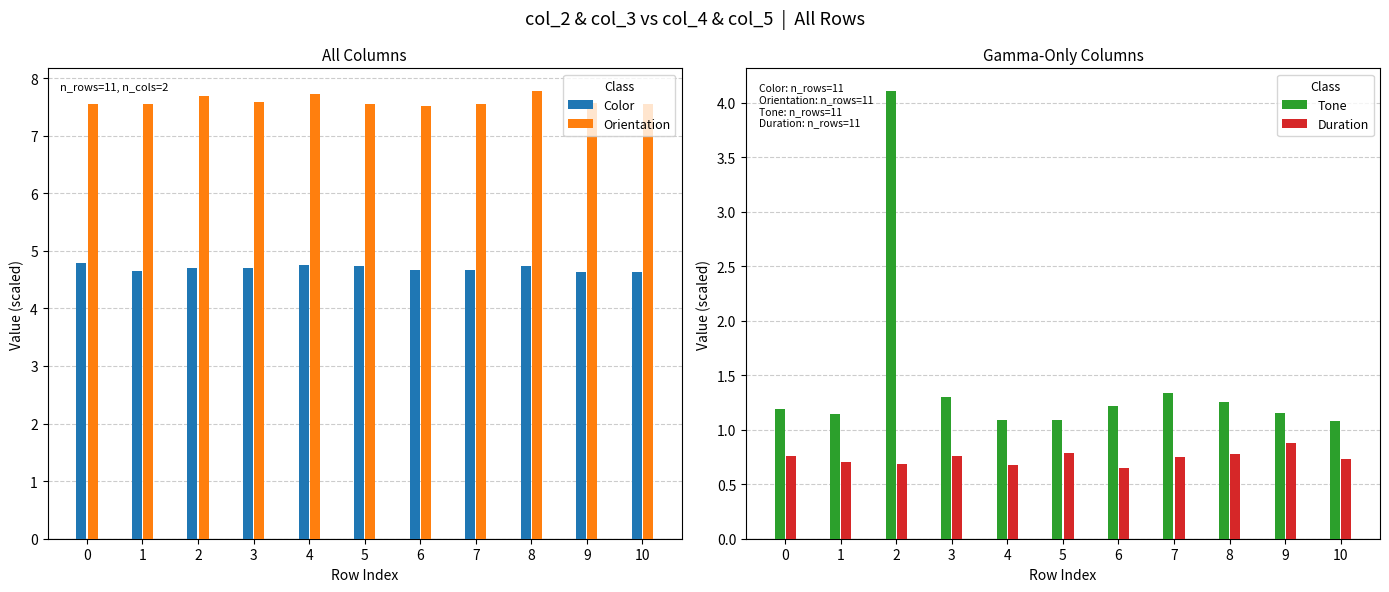

At which label does Duration reach its peak?

9